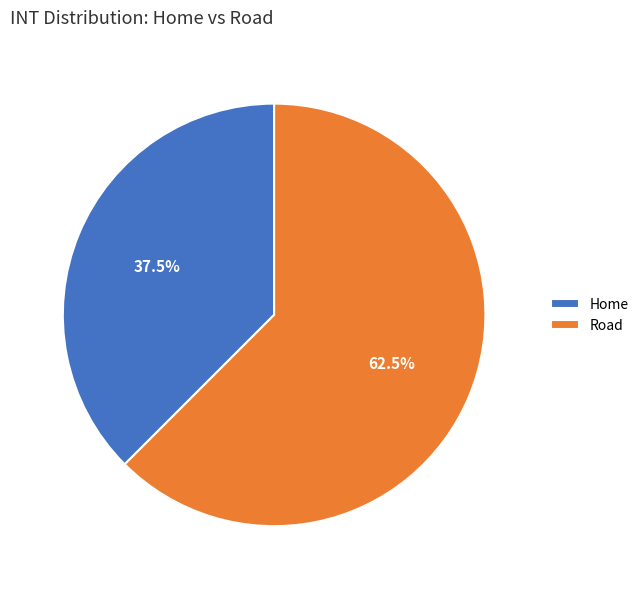

What is the total percentage of Road and Home?

100.0%